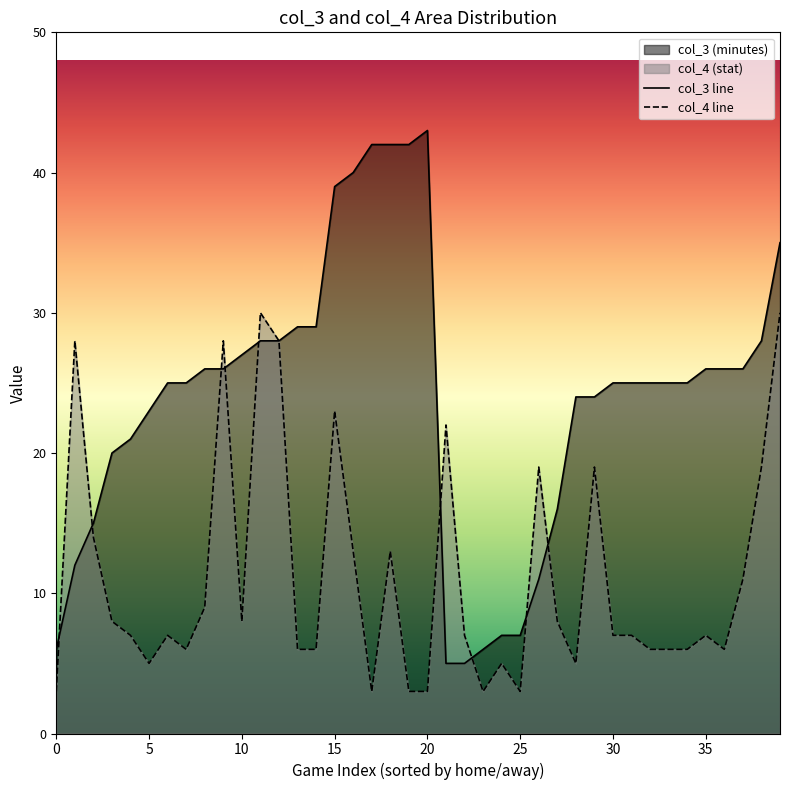

What is the greatest value displayed?

43